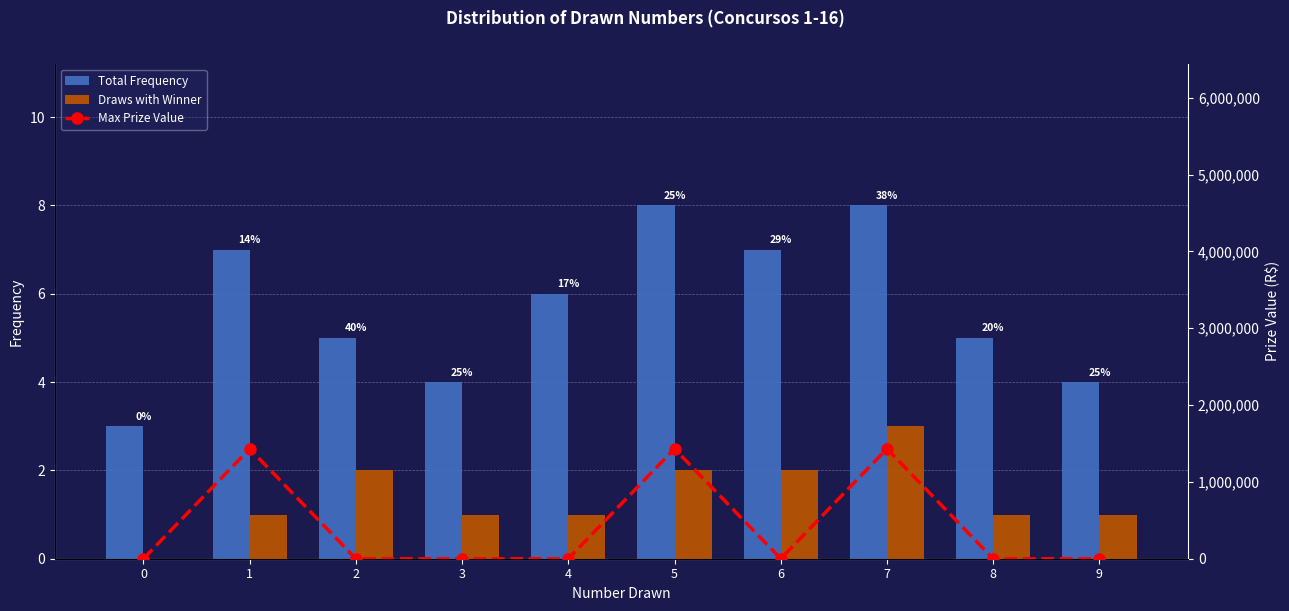

Reading right to left, list all the values displayed in this chart.

Total Frequency: 4.0	5.0	8.0	7.0	8.0	6.0	4.0	5.0	7.0	3.0
Draws with Winner: 1.0	1.0	3.0	2.0	2.0	1.0	1.0	2.0	1.0	0.0
Max Prize Value: 0.0	0.0	1430638.8	0.0	1430638.8	0.0	0.0	0.0	1430638.8	0.0